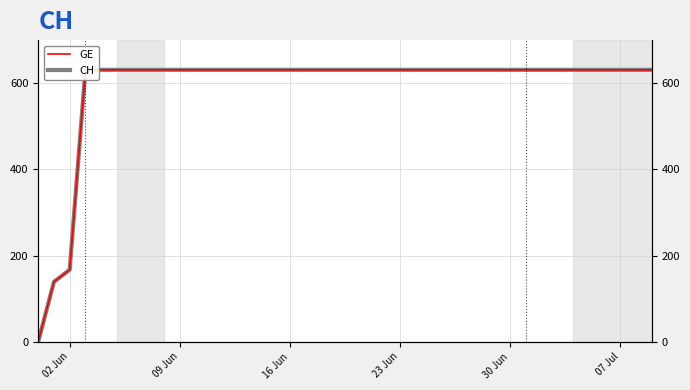

True or false: CH and GE cross at least once.

False